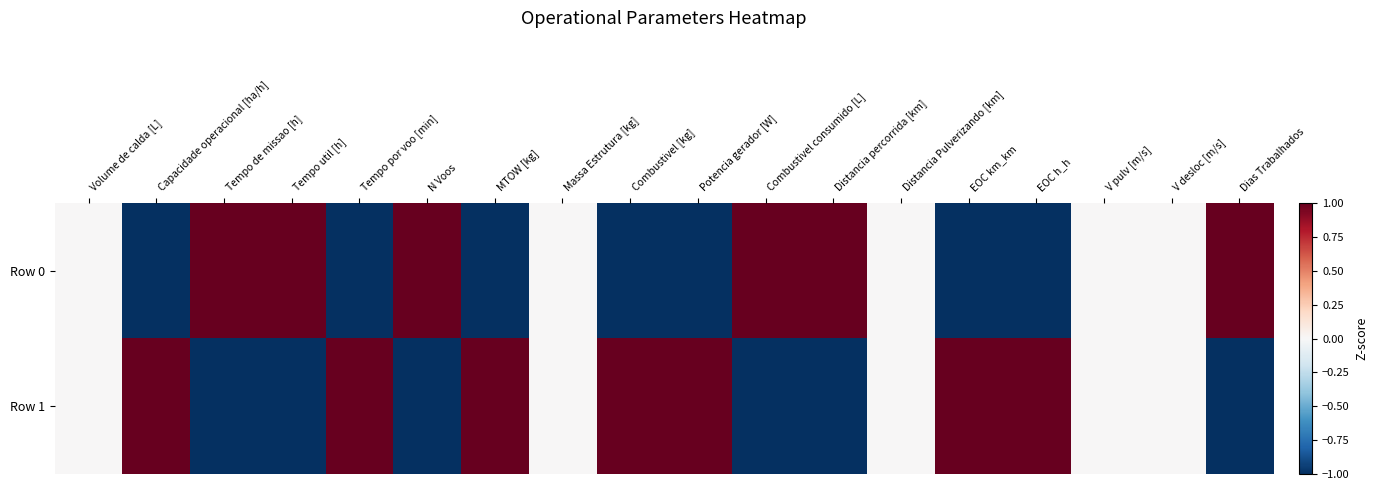

List the series in order of their peak value, lowest first.

Row 0, Row 1